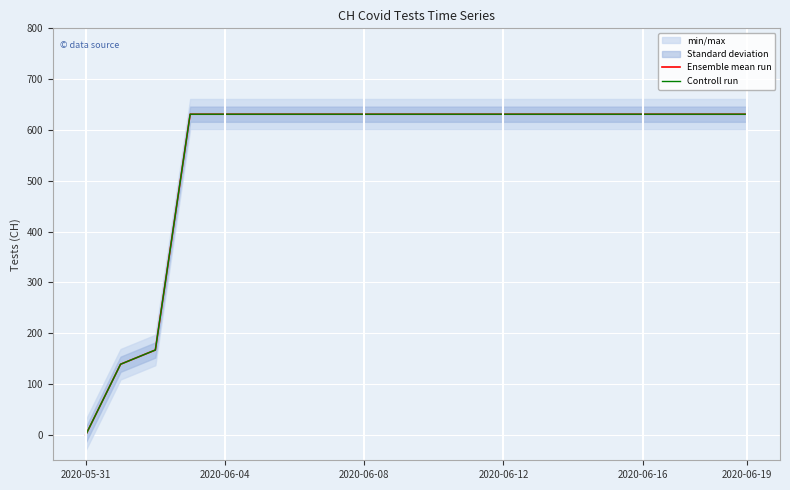

Read the Ensemble mean run value at 11.

631